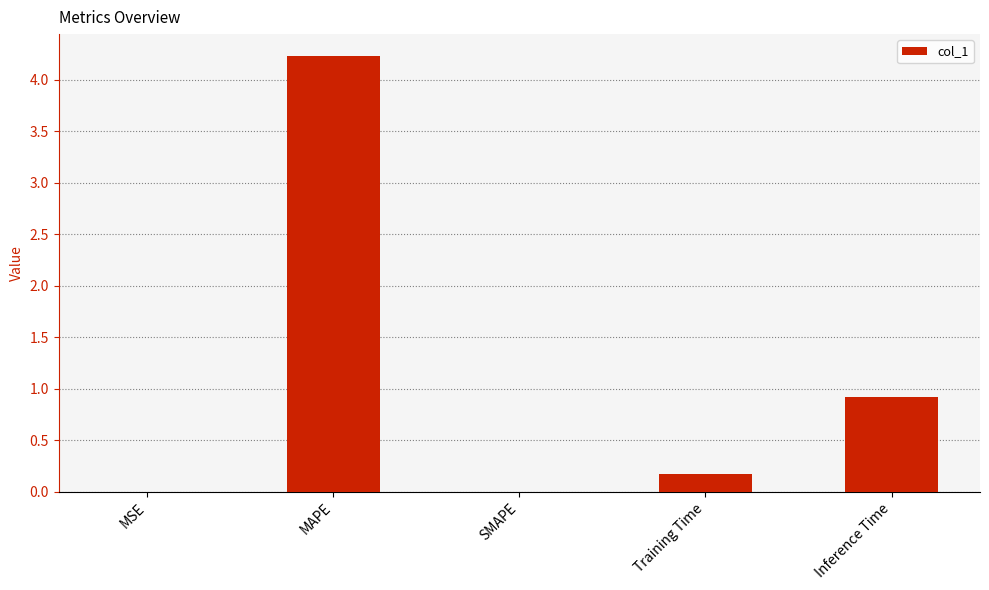

Are the bars horizontal?

No